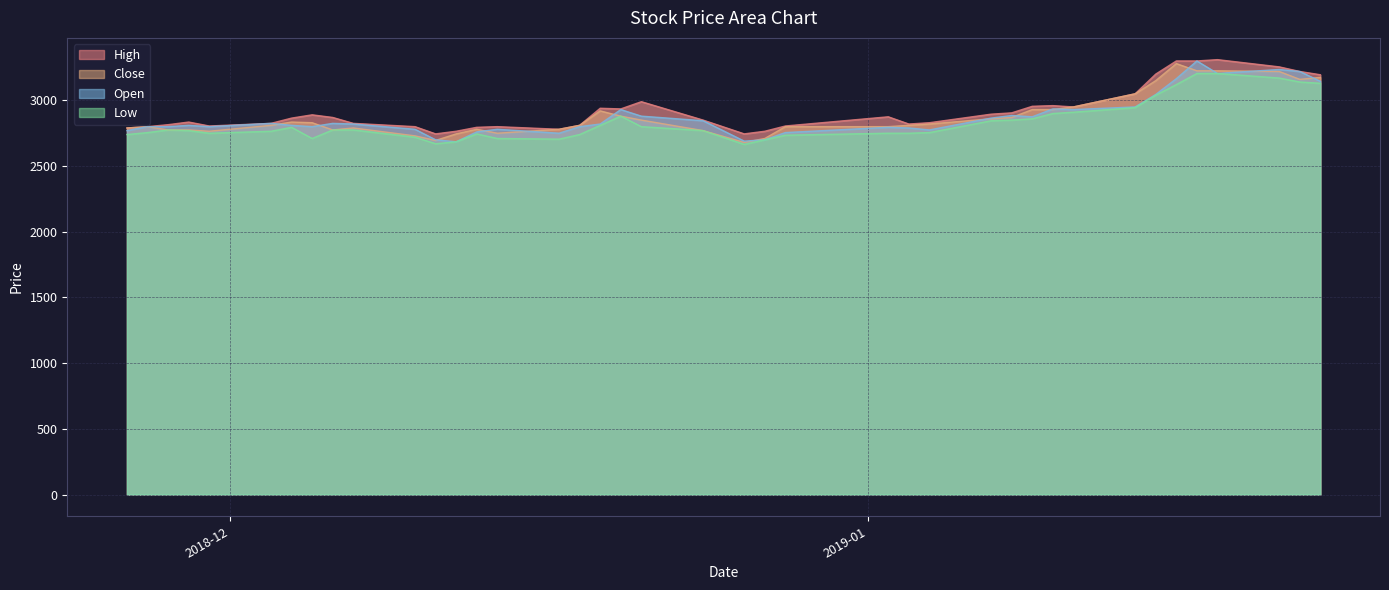

How many data points in High are above 2865?

19